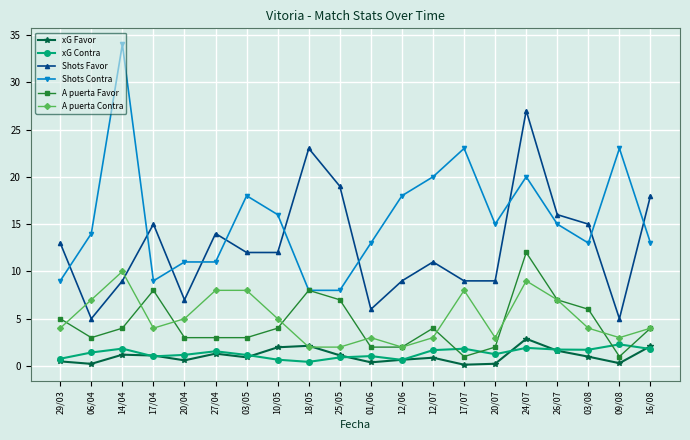

At which label does Shots Favor first exceed 12?

29/03